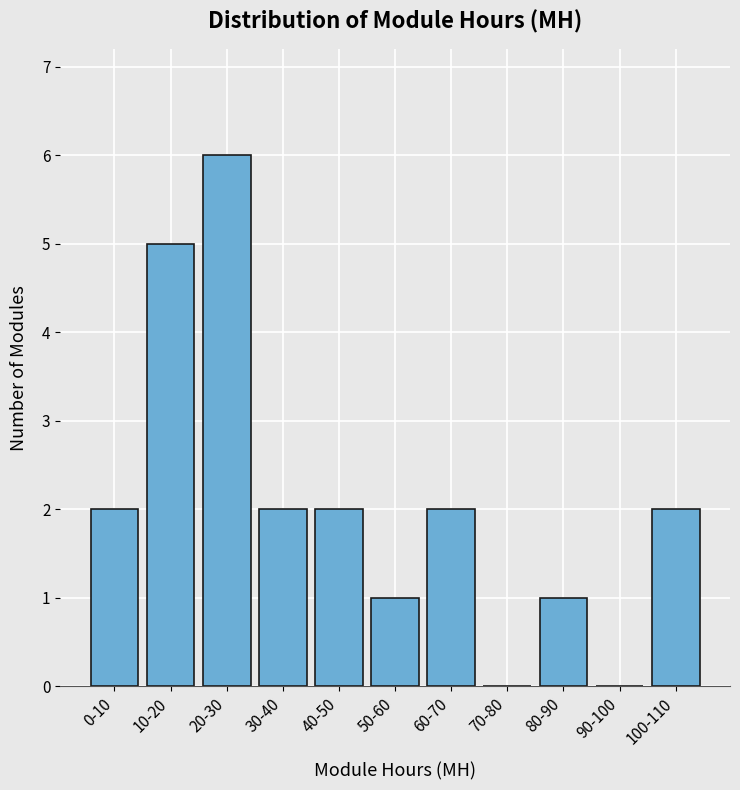

Reading left to right, extract all data points from this chart.

0-10=2	10-20=5	20-30=6	30-40=2	40-50=2	50-60=1	60-70=2	70-80=0	80-90=1	90-100=0	100-110=2